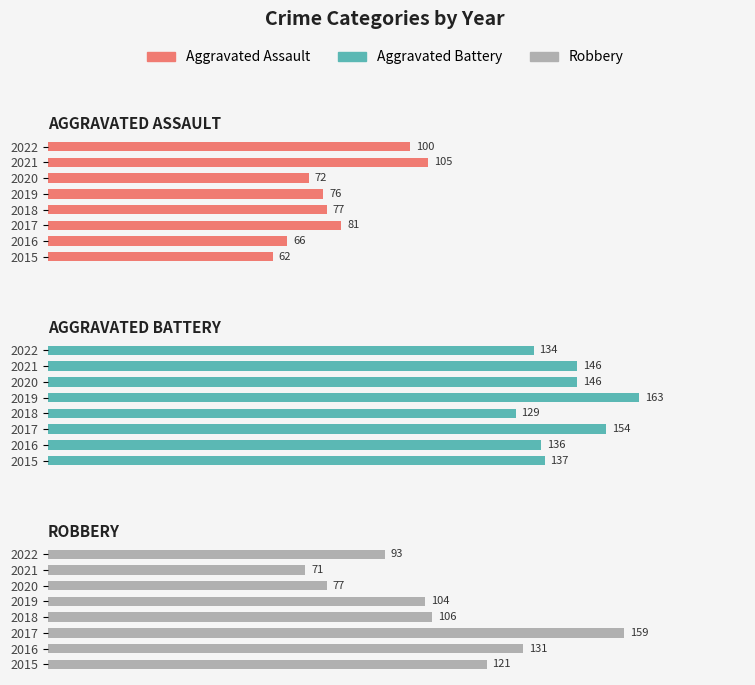

Rank the series by their average value, from highest to lowest.

Aggravated Battery, Robbery, Aggravated Assault